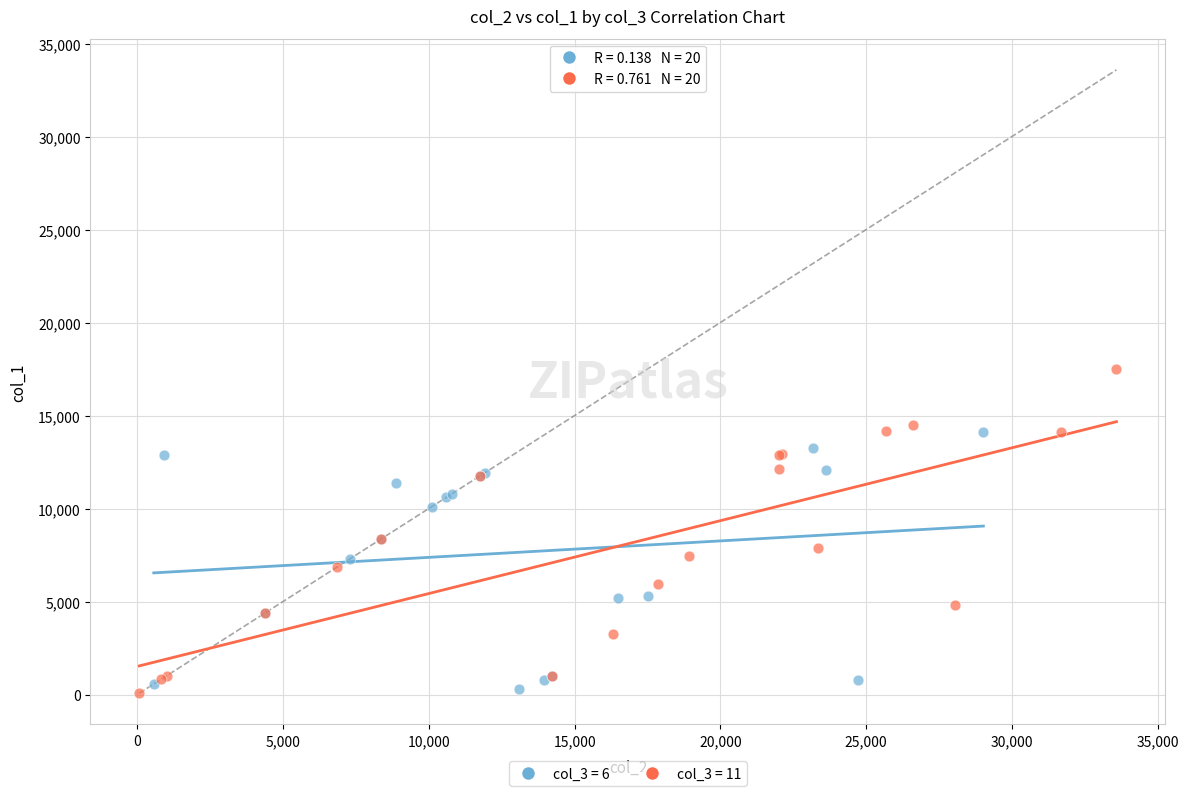

Which series reaches the maximum Y coordinate?

col_3 = 11